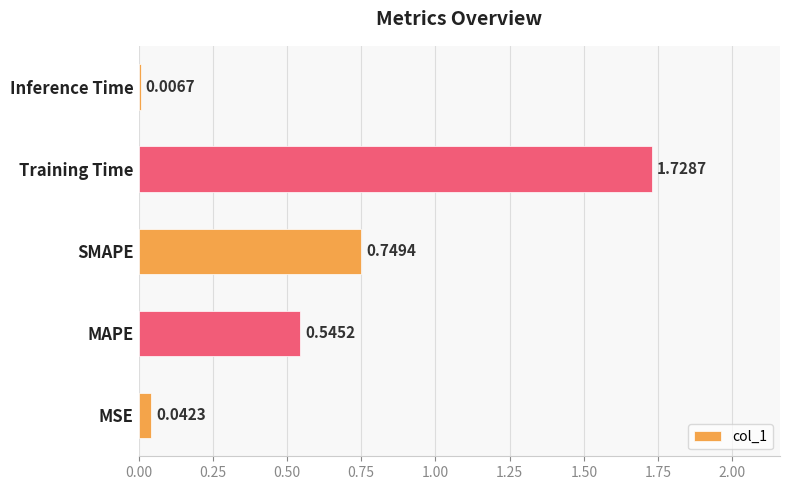

What is the change in value from MSE to Training Time?

+1.7